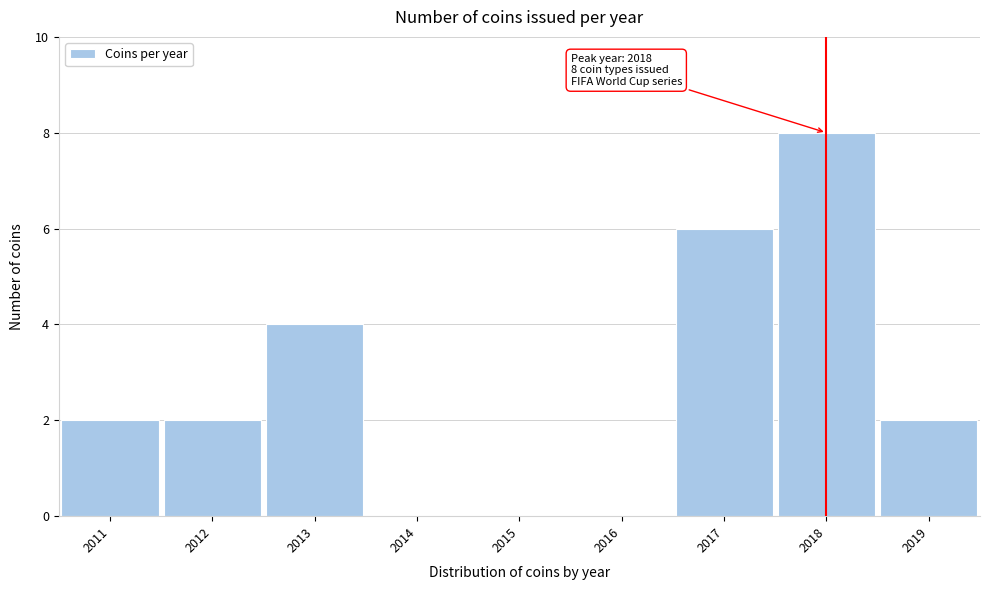

Reading right to left, list all the values displayed in this chart.

2019=2	2018=8	2017=6	2016=0	2015=0	2014=0	2013=4	2012=2	2011=2